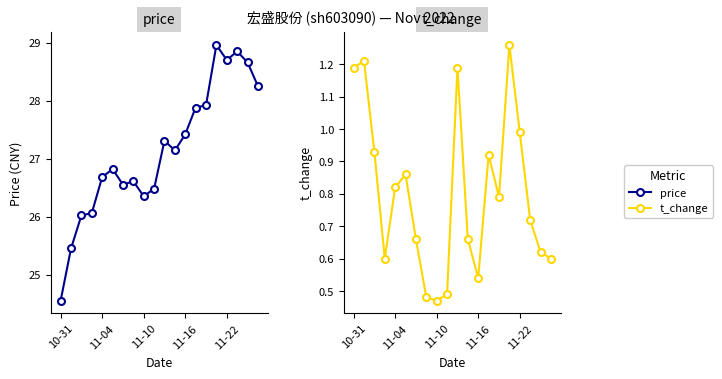

What is the value of the t_change point at the 5th from the left?

0.8